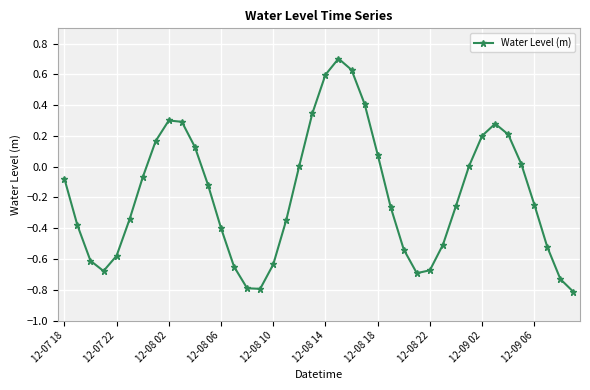

How many series are shown in this chart?

1